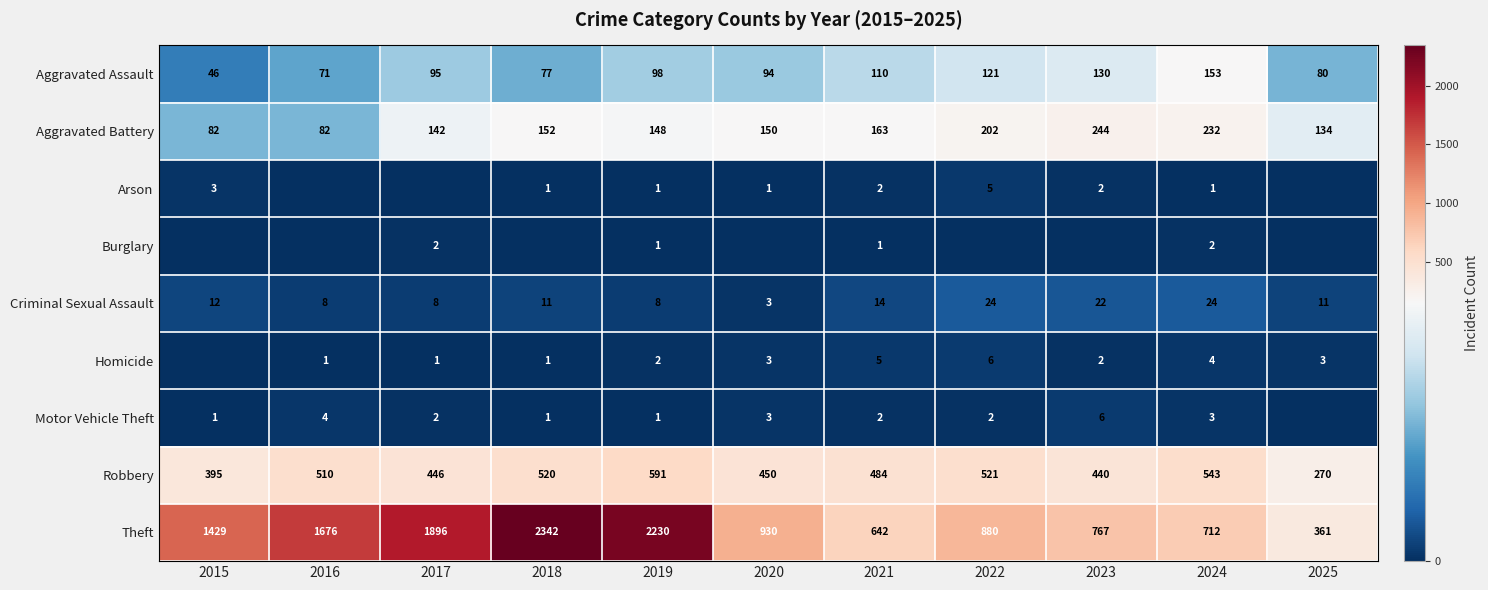

What is the total value across all series at 2018?

3105